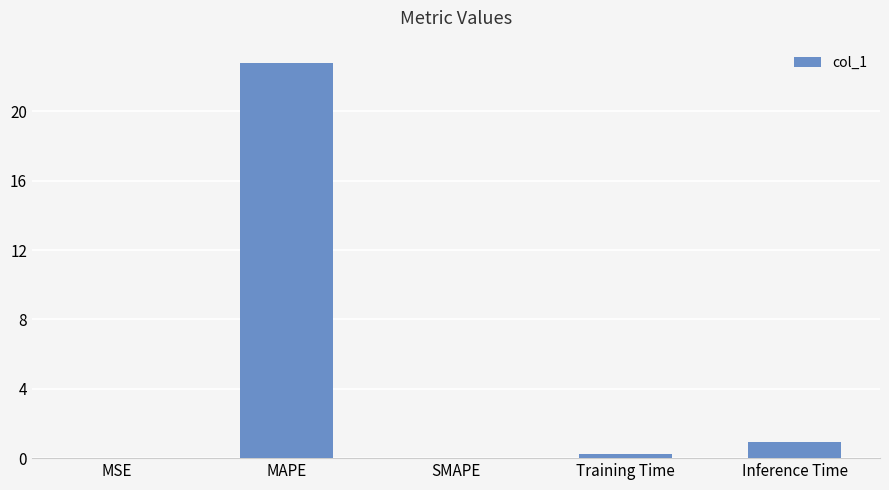

Which has a higher value, SMAPE or Training Time?

Training Time